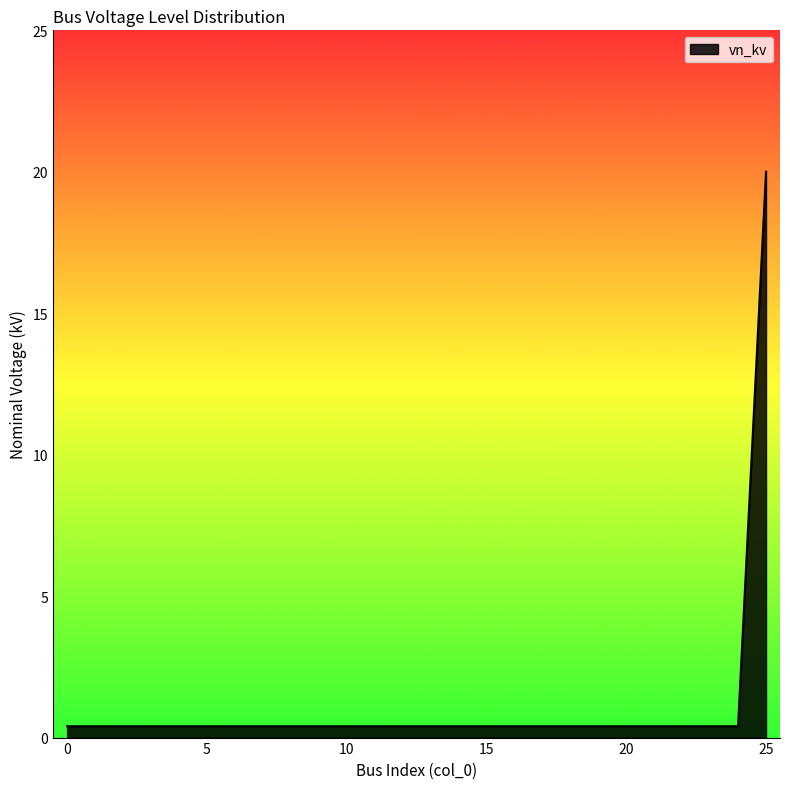

What is the difference between the maximum and minimum values?

19.6